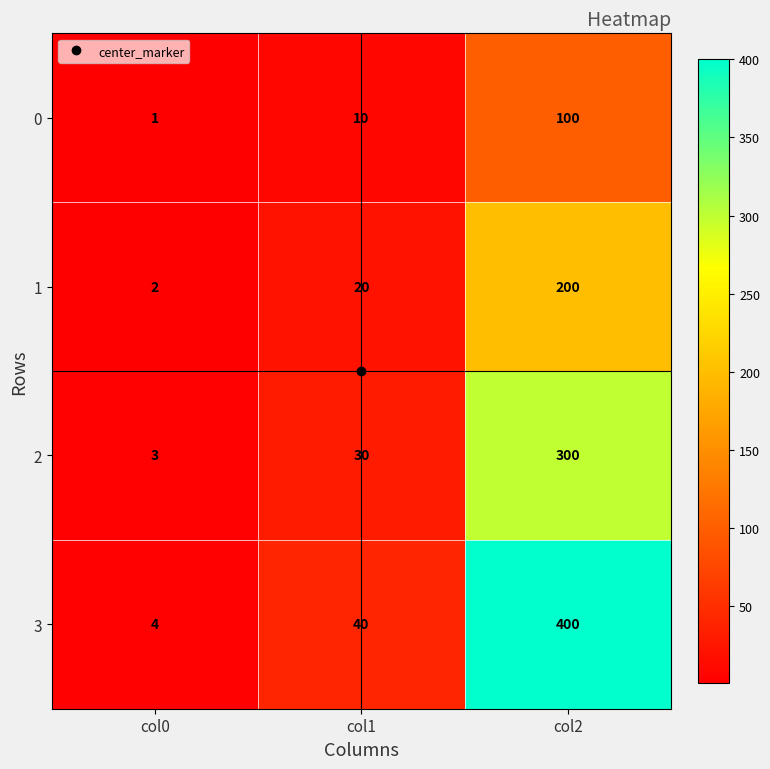

What is the maximum value shown in the chart?

400